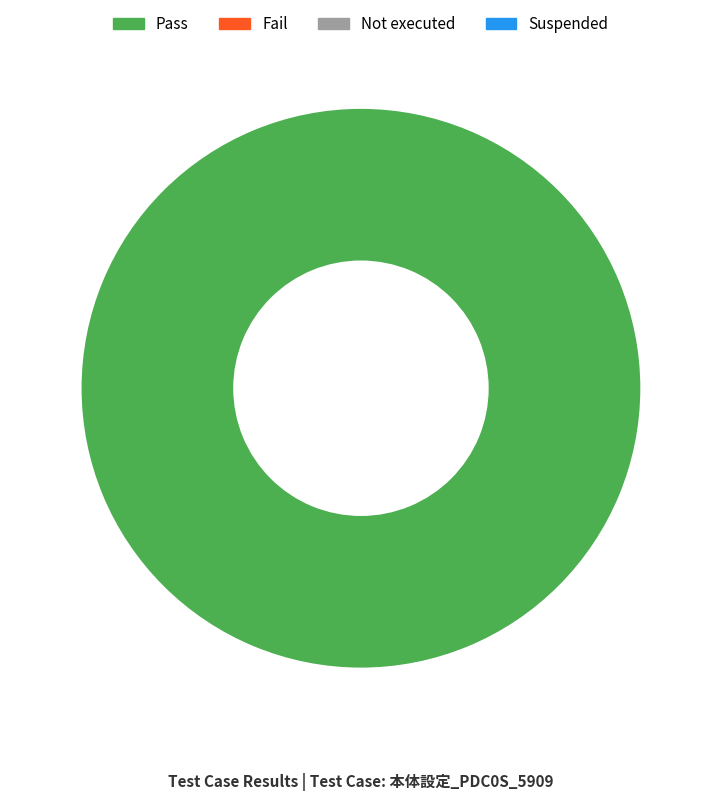

How many segments does this pie chart have?

1